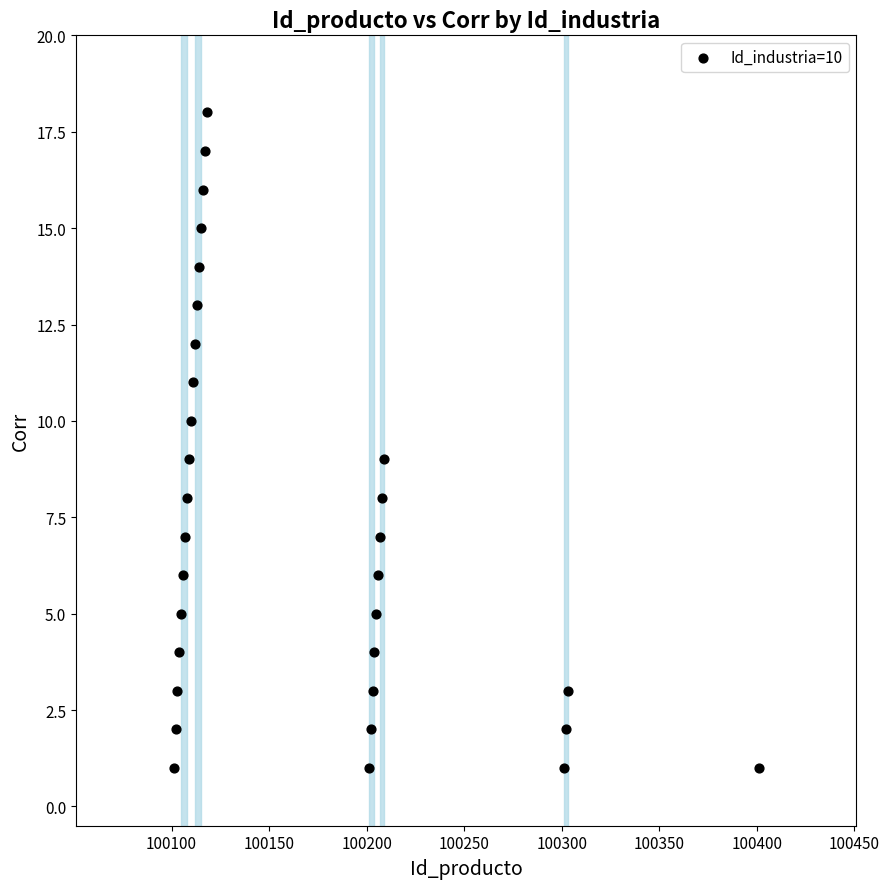

What is the range of Y values (max minus min)?

17